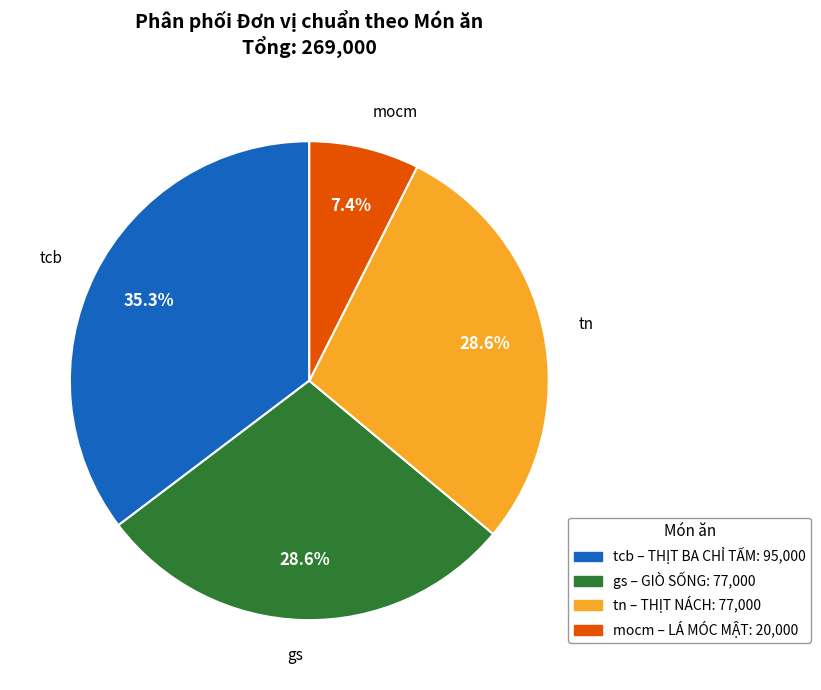

True or false: tn accounts for 29% of the total.

True